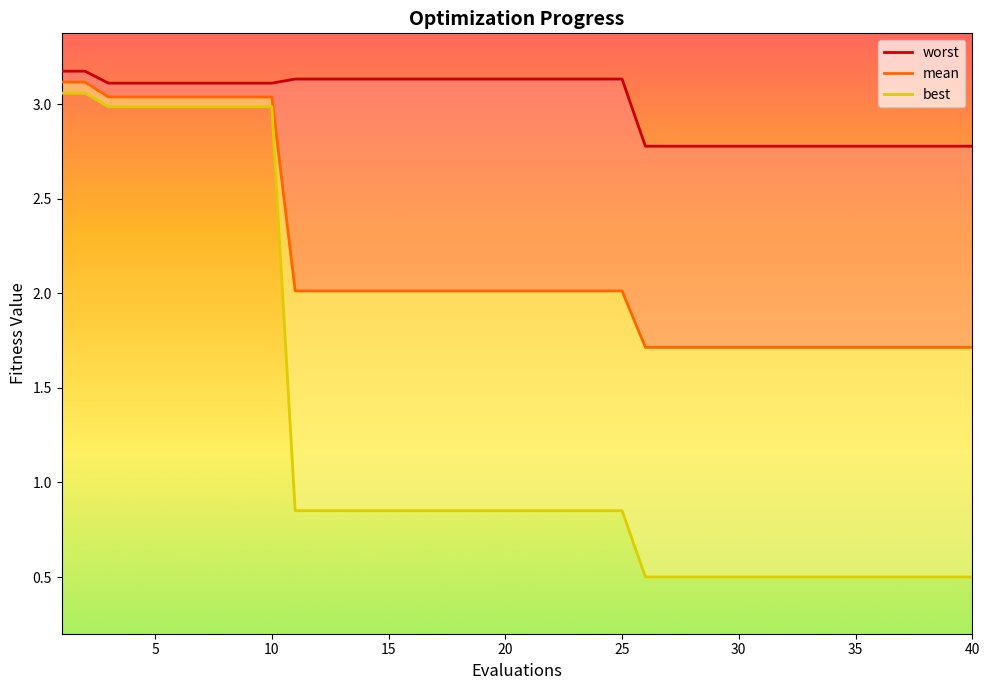

What is the difference between the highest and lowest values at 36?

2.3